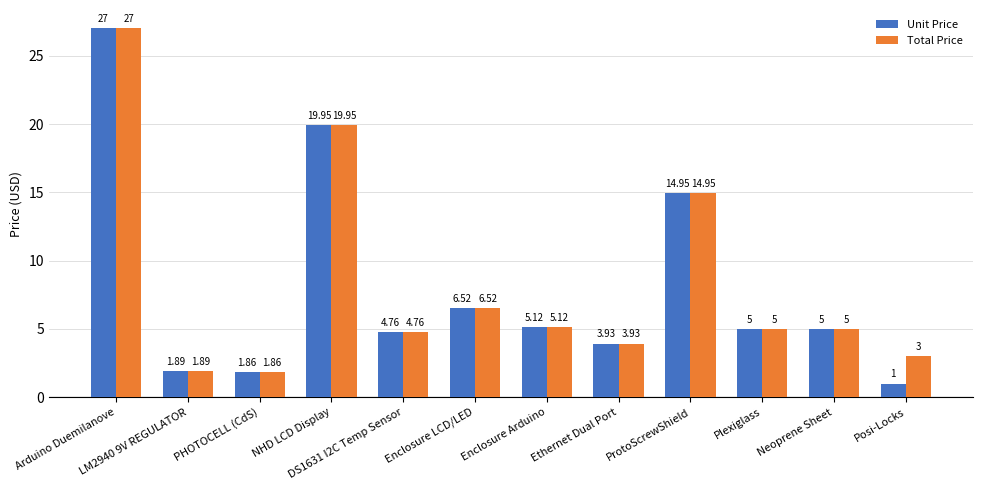

At which category does the chart reach its peak across all series?

Arduino Duemilanove